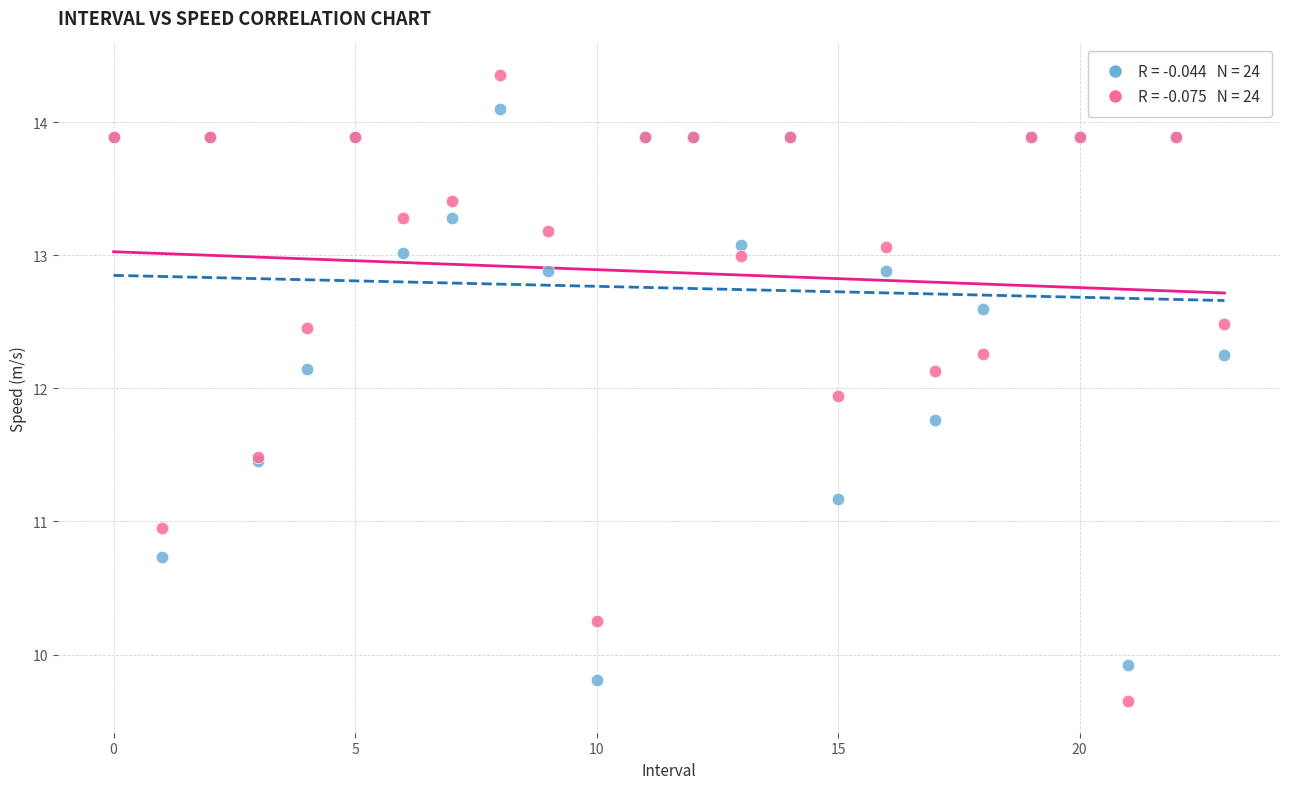

Across all series, what Y value is closest to 12?

11.9